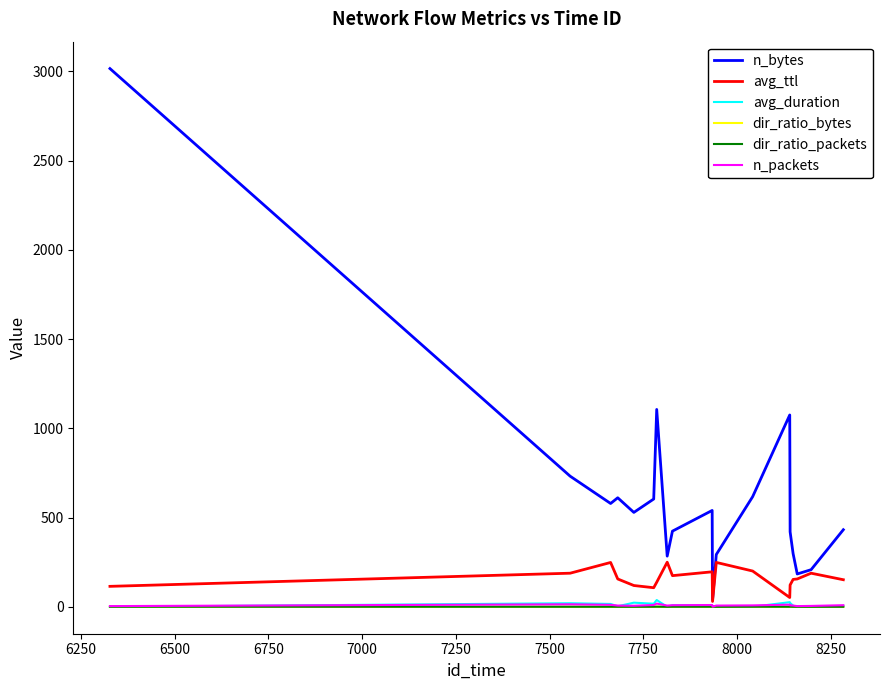

Which series has the largest total across all categories?

n_bytes